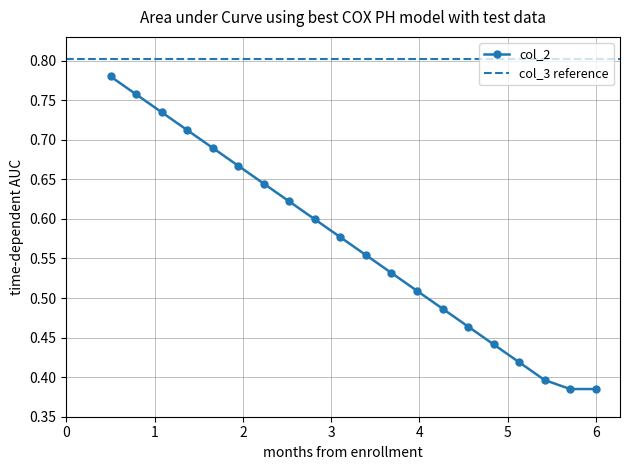

True or false: col_2 has more than 1 interior local peaks.

False